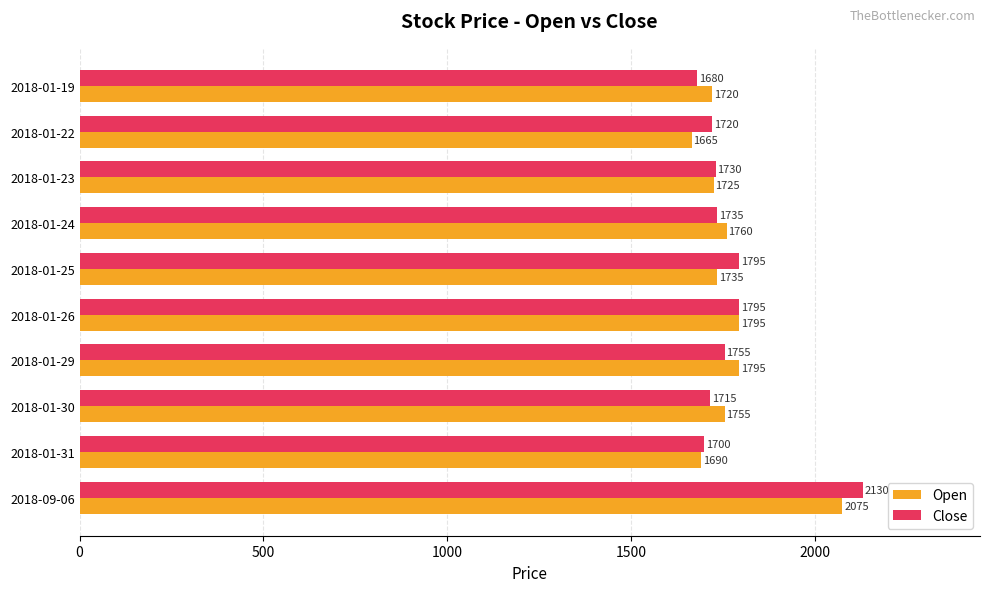

How many categories are shown in the chart?

10